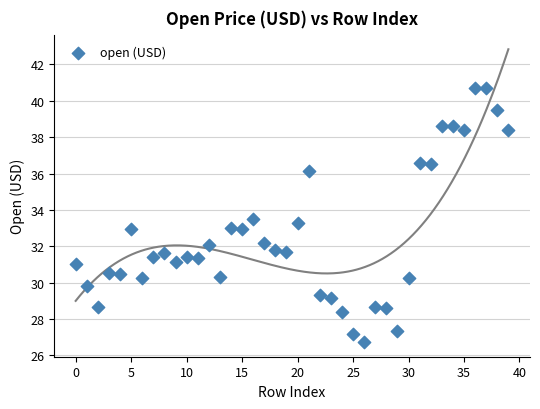

What is the range of Y values (max minus min)?

14.0